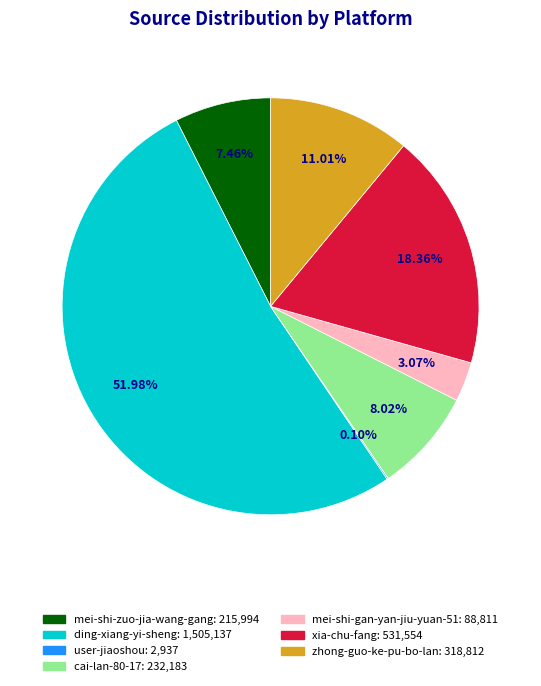

To the nearest percent, what percentage of the pie is xia-chu-fang?

18%